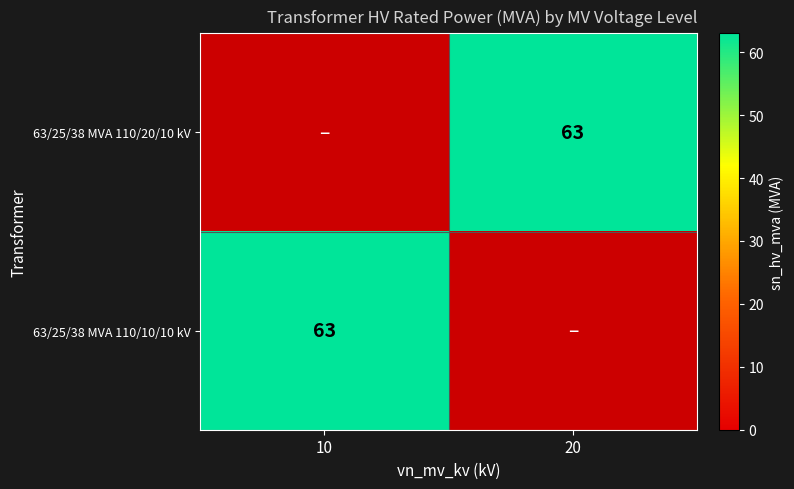

Is the value of 63/25/38 MVA 110/20/10 kV at 20 greater than the value of 63/25/38 MVA 110/10/10 kV at 10?

No